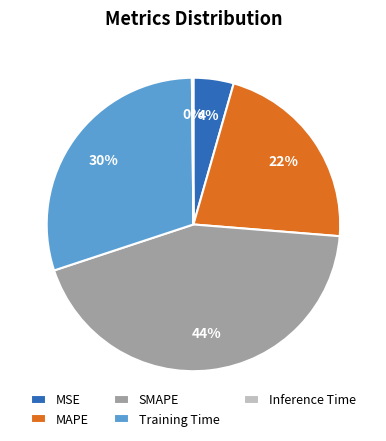

Between MSE and SMAPE, which is larger?

SMAPE